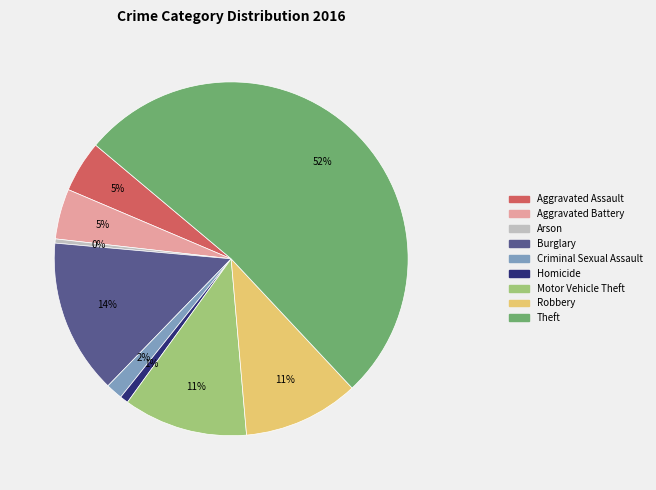

To the nearest percent, what portion does Motor Vehicle Theft represent?

11%